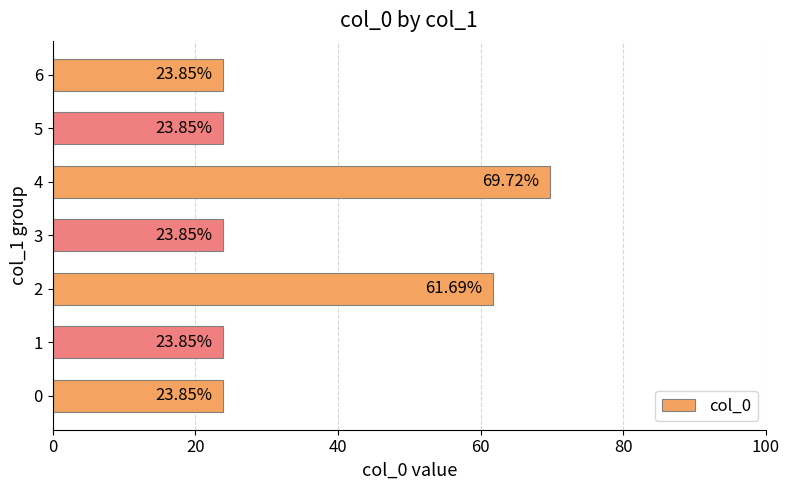

The value at 6 is 23.9. True or false?

True